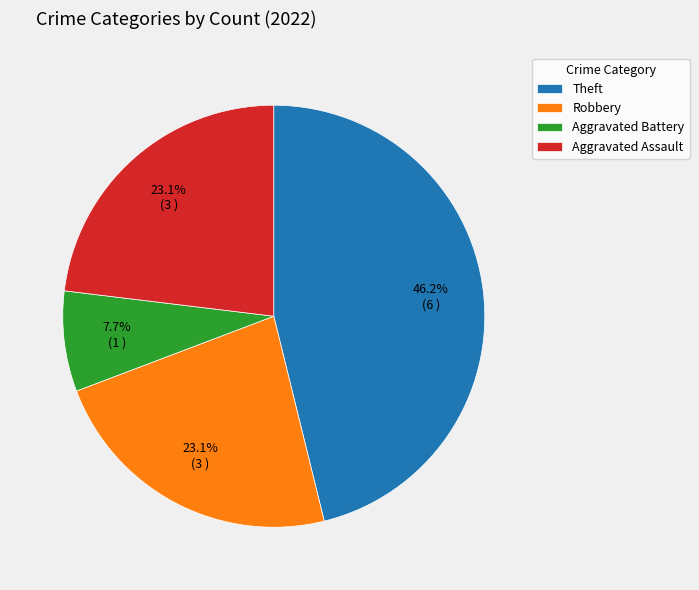

Is there any slice that represents more than half of the pie?

No